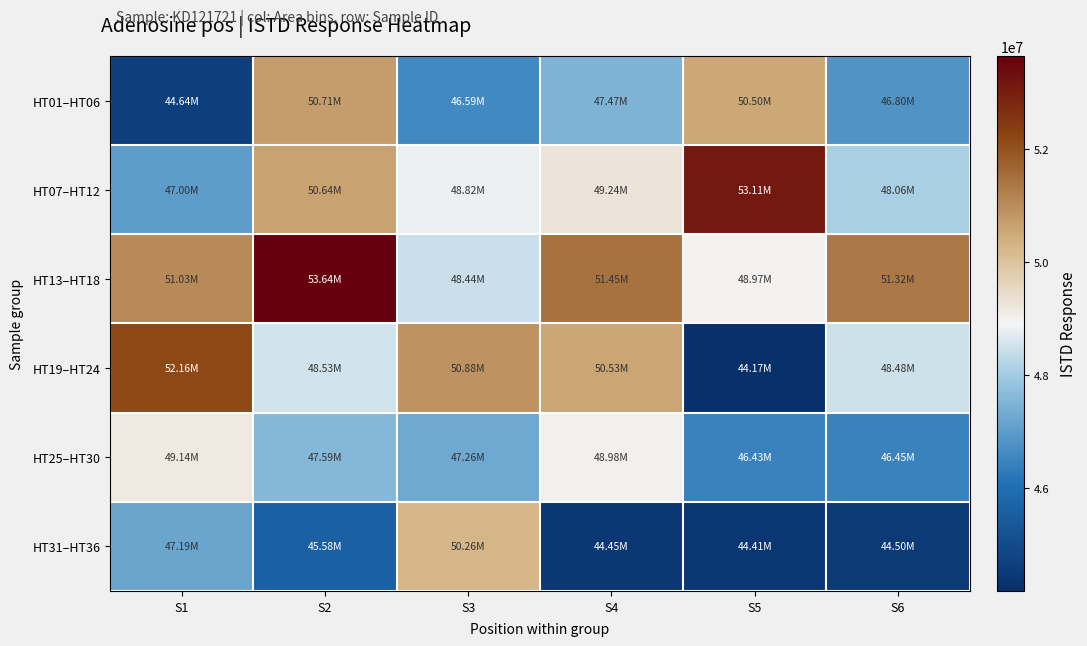

Which series has the largest total across all categories?

HT13–HT18